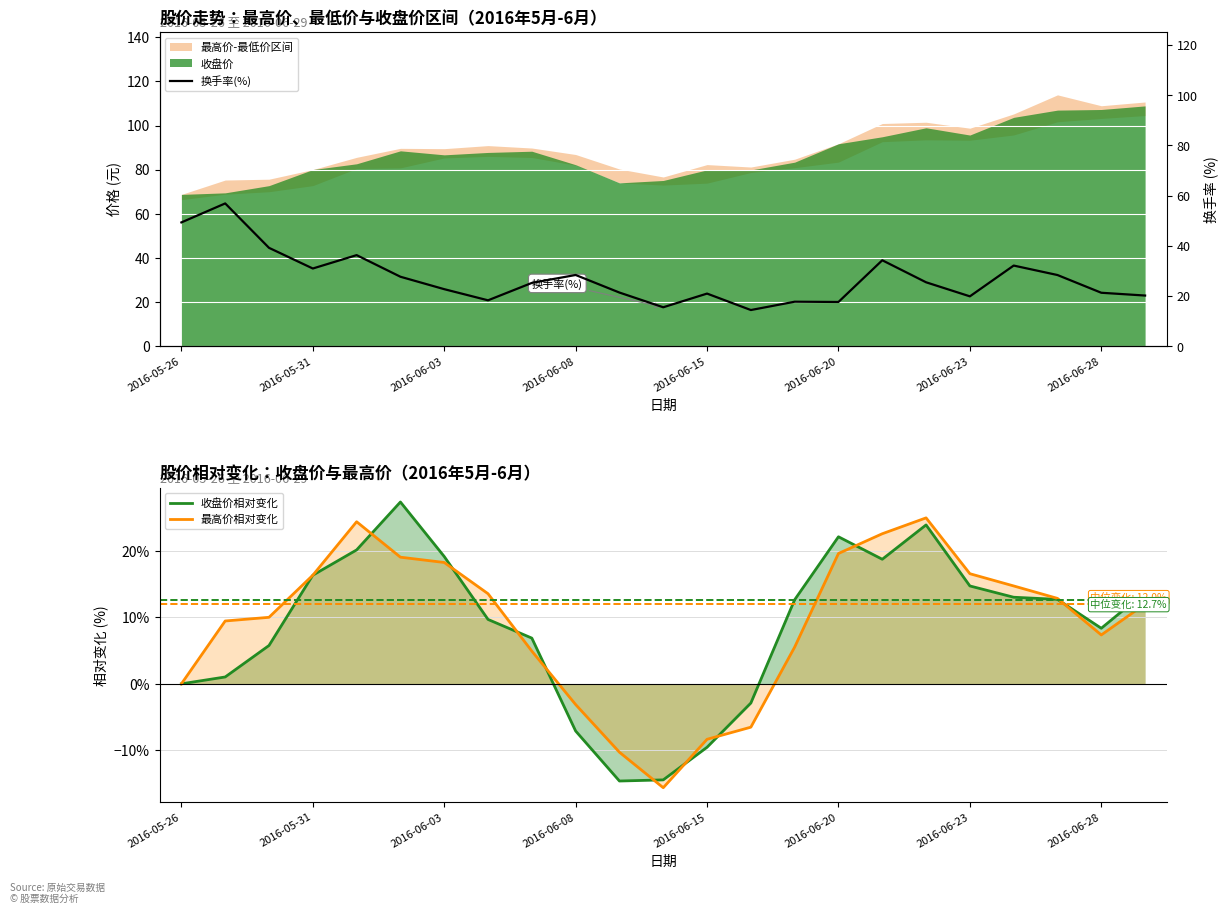

How many negative values does the 收盘价相对变化 series have?

5